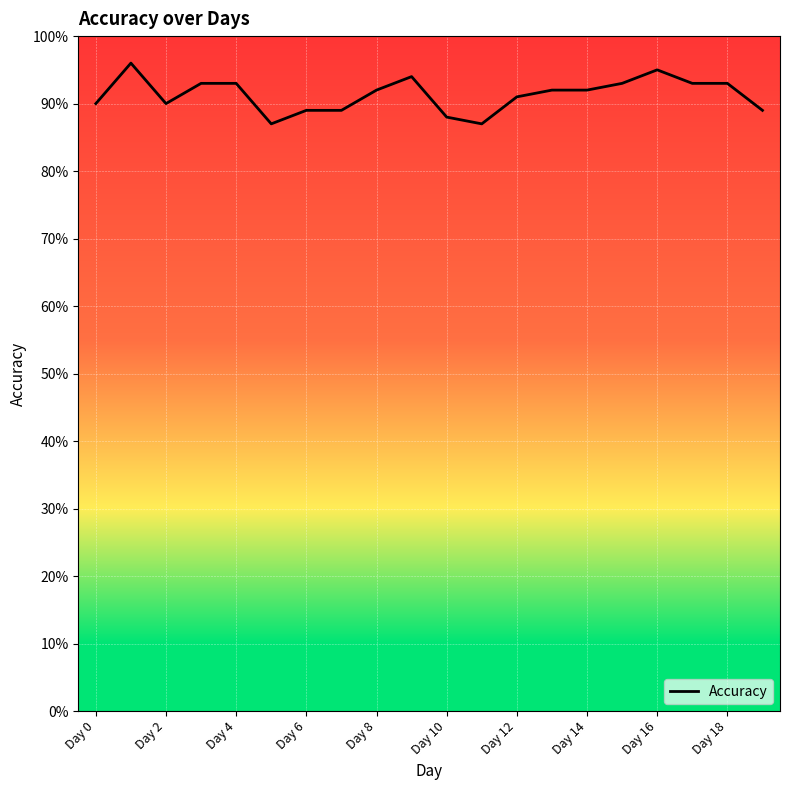

Reading left to right, extract all data points from this chart.

0.9	1.0	0.9	0.9	0.9	0.9	0.9	0.9	0.9	0.9	0.9	0.9	0.9	0.9	0.9	0.9	0.9	0.9	0.9	0.9